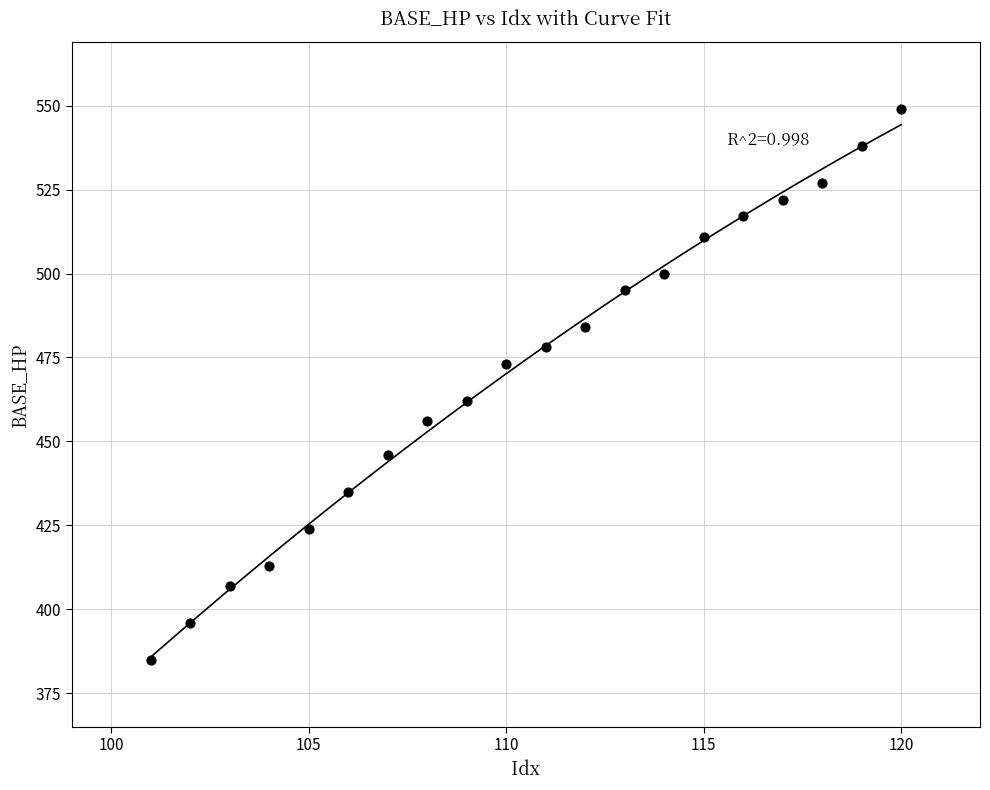

What is the range of X values (max minus min)?

19